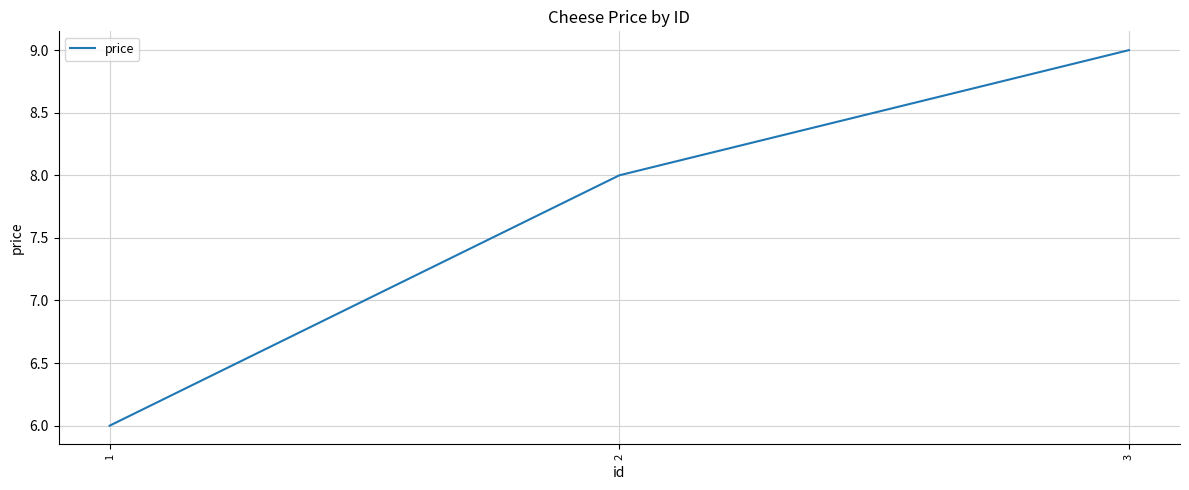

The value at 2 is 5. True or false?

False